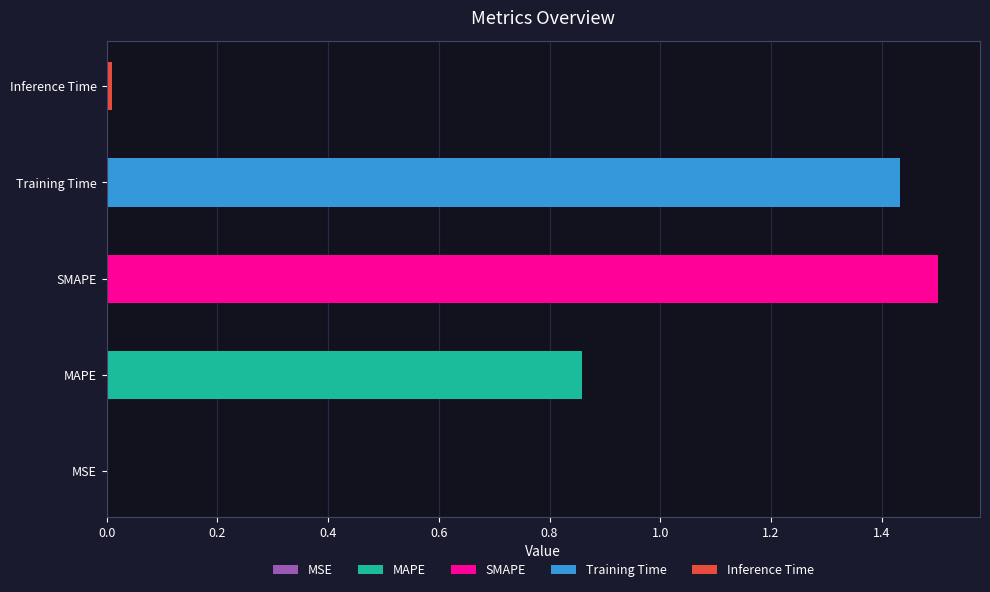

What is the label of the 4th bar from the left?

Training Time